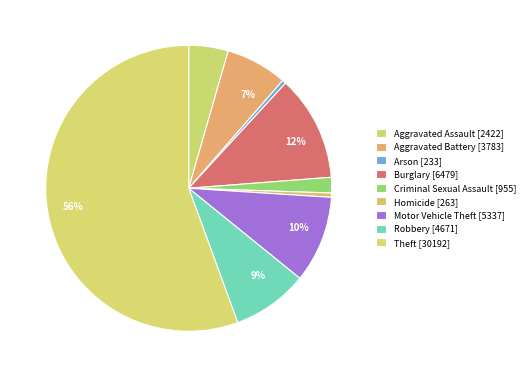

How many slices are in this pie chart?

9